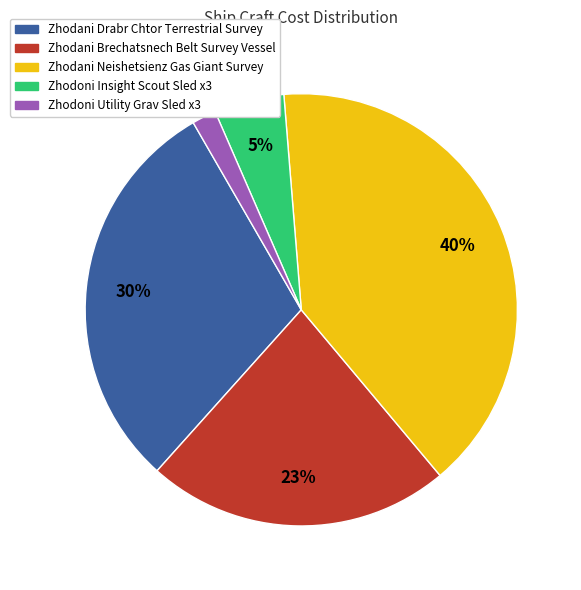

How many segments does this pie chart have?

5